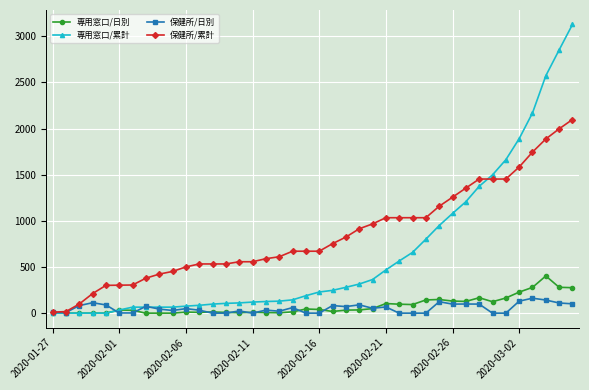

Which series has the largest total across all categories?

保健所/累計